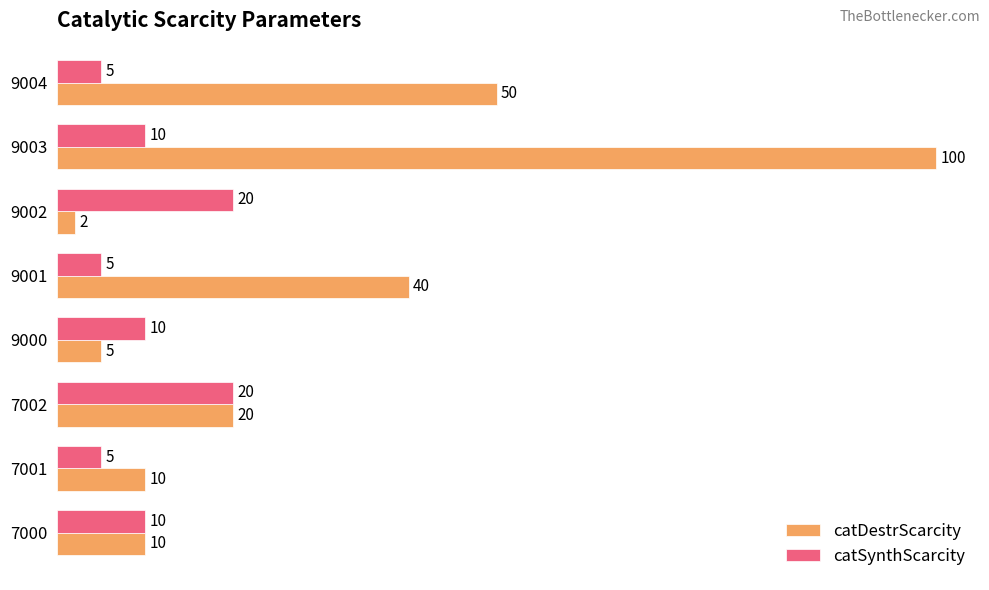

Which series has the widest spread of values?

catDestrScarcity